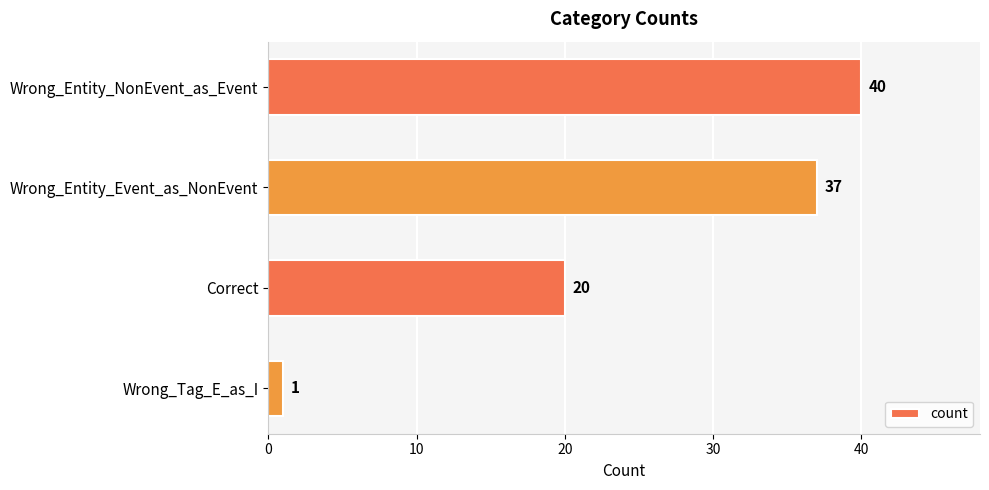

Are the bars horizontal?

Yes